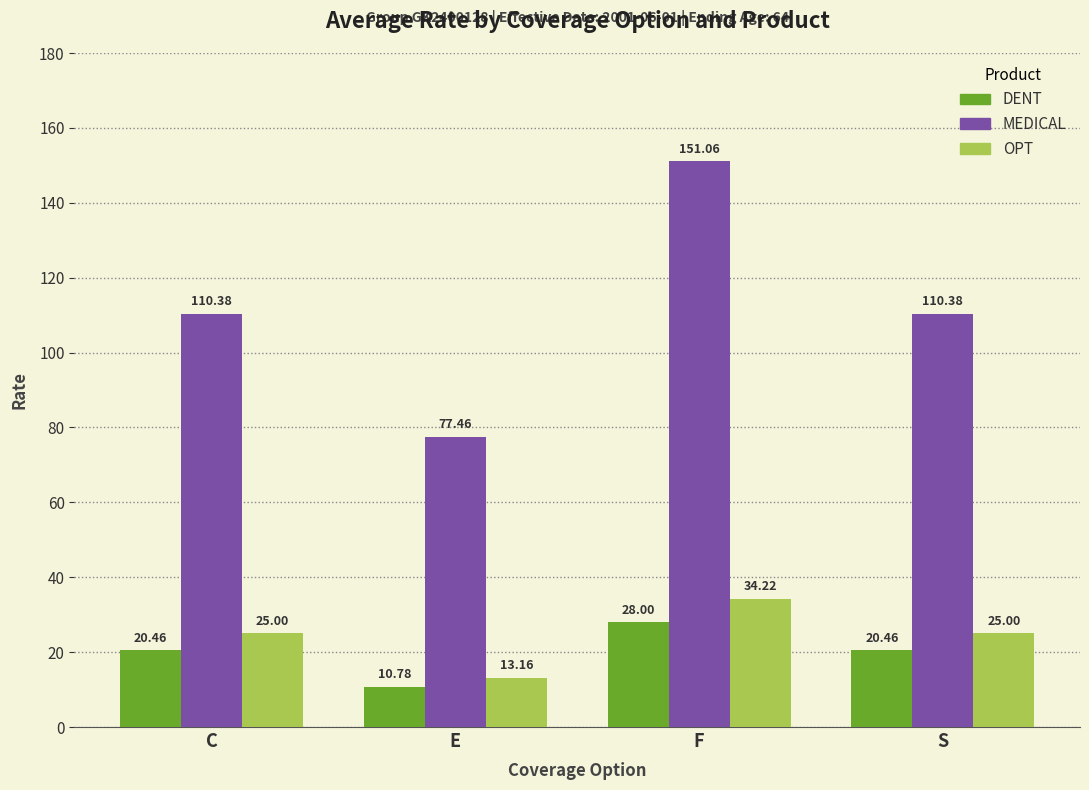

The value of OPT at E is 19.9. True or false?

False